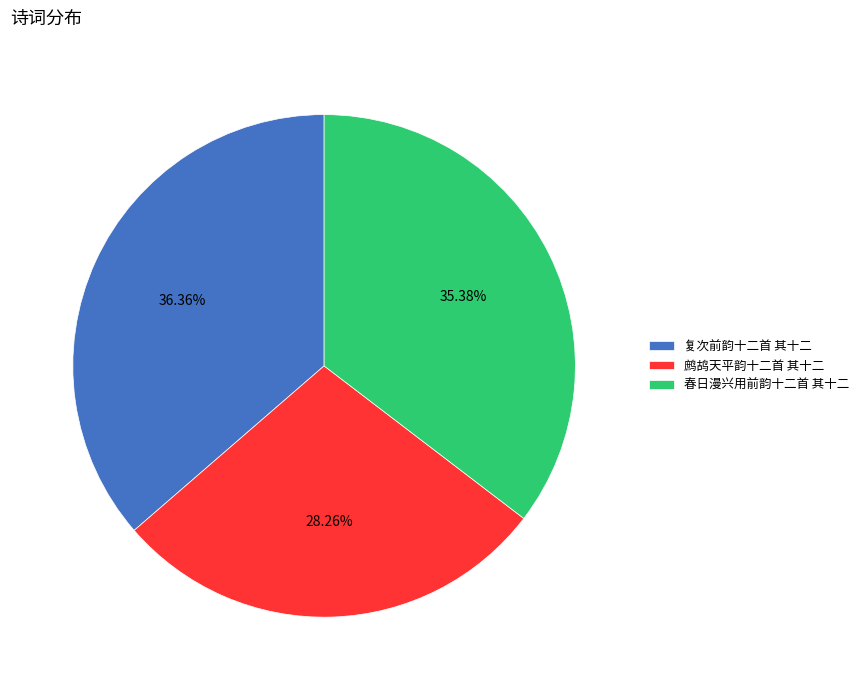

Which slice is the largest?

复次前韵十二首 其十二